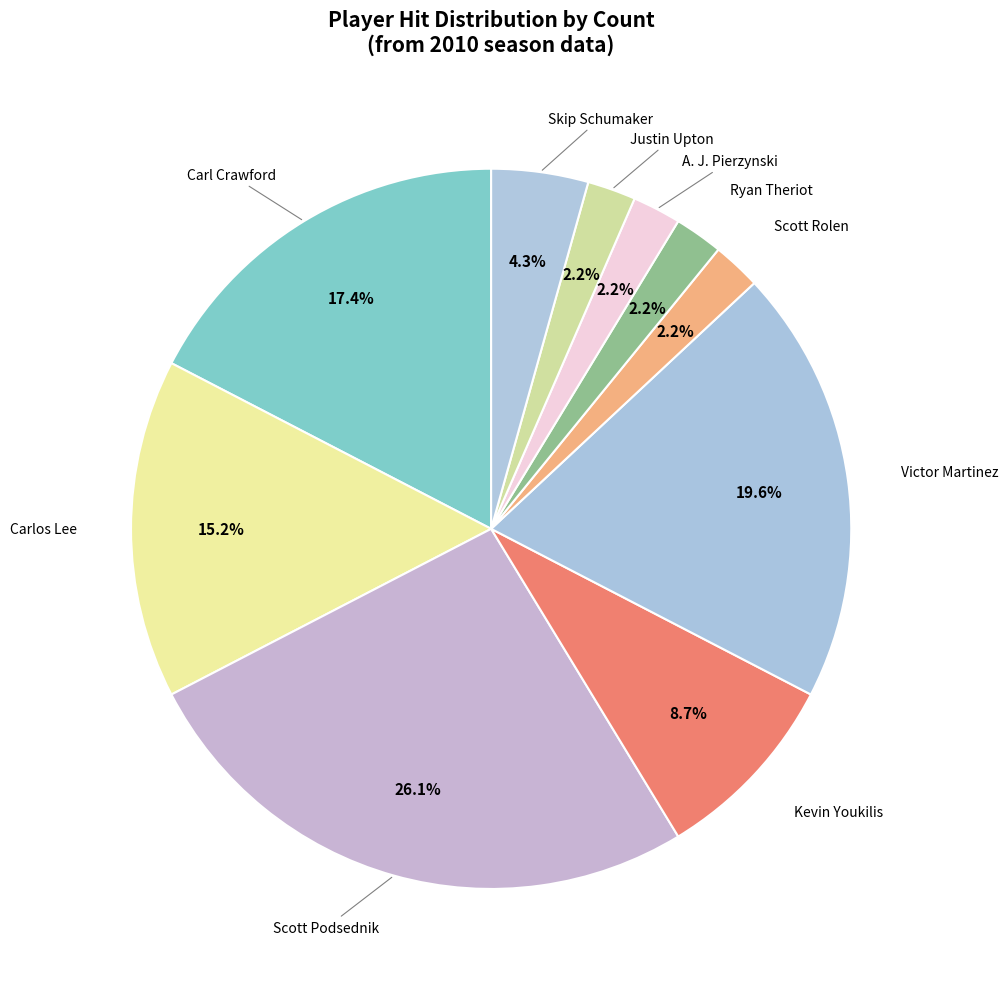

Is there a majority slice in this chart?

No